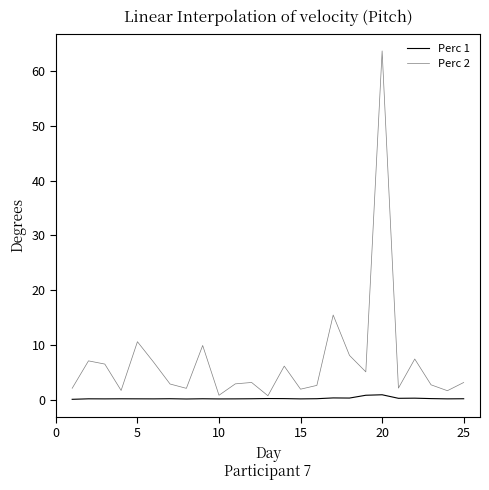

Does the chart display data point markers on the line(s)?

No